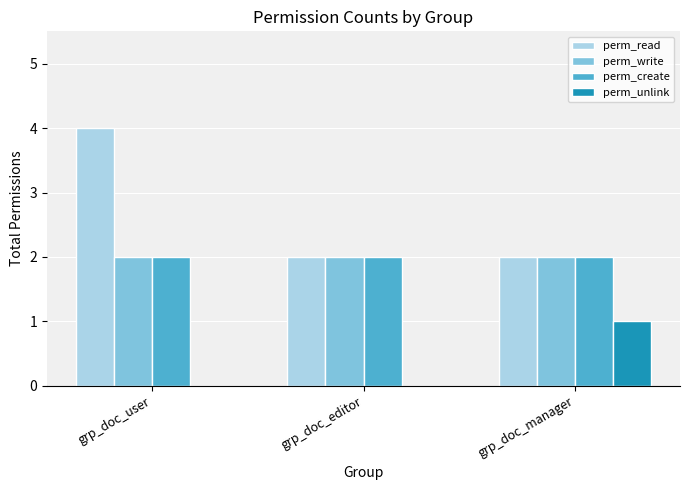

Is the value of perm_unlink at grp_doc_user greater than the value of perm_read at grp_doc_user?

No